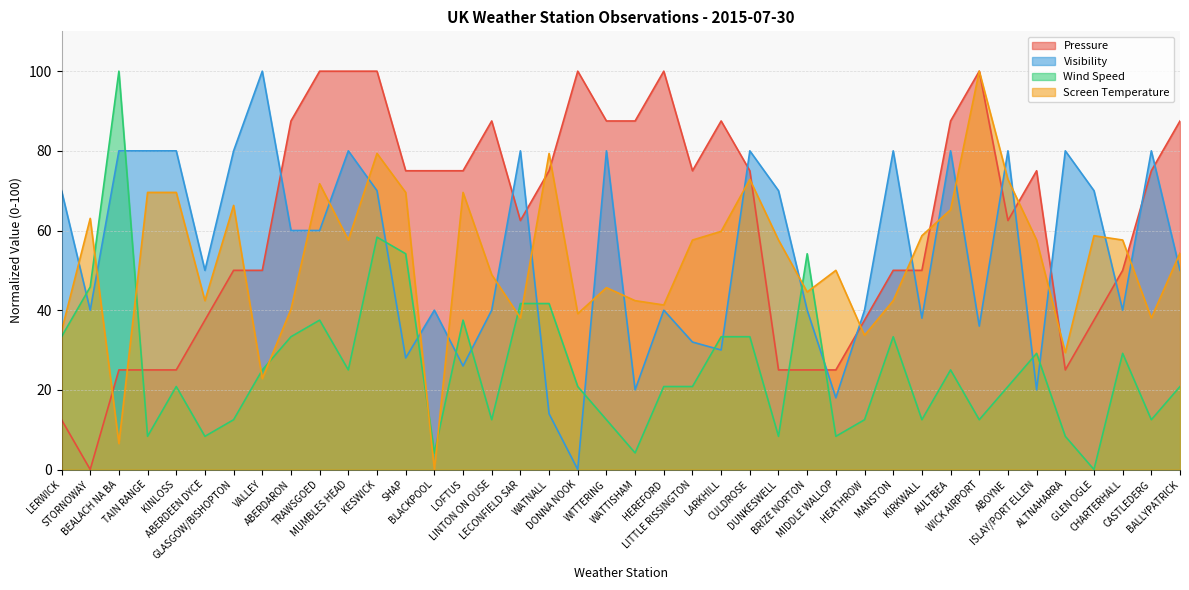

At which category is the sum across all series the highest?

KESWICK